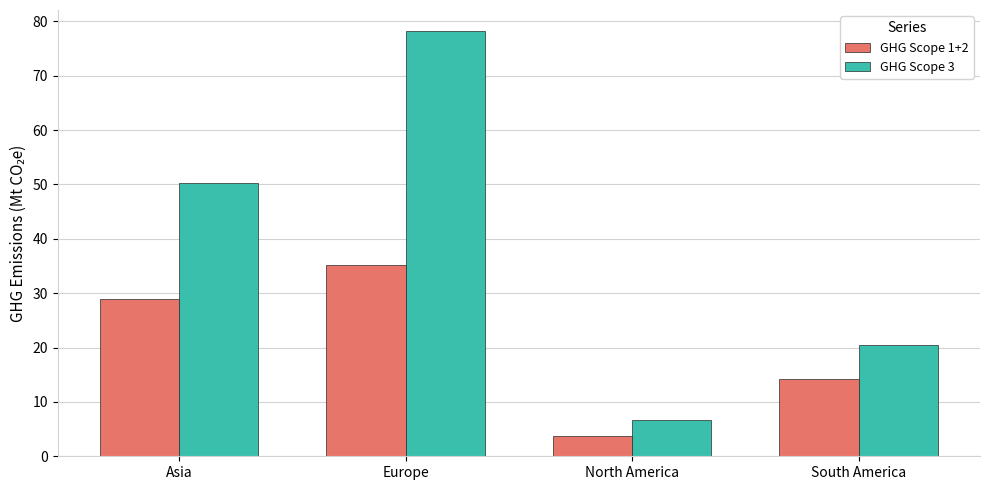

What is the sum of the GHG Scope 3 values at Asia and North America?

56.8